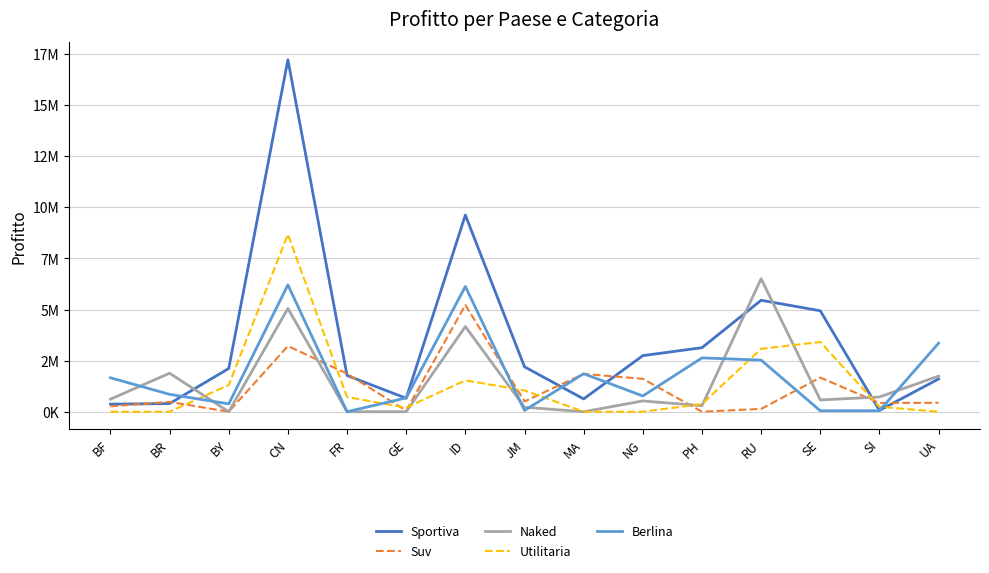

What is the total value across all series at FR?

4354435